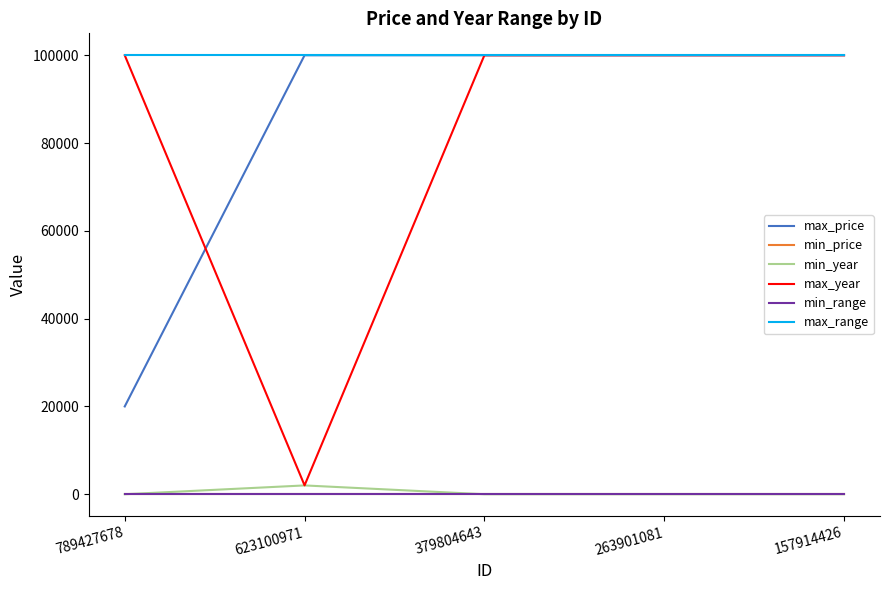

Is it true that min_year equals 795 at 623100971?

False